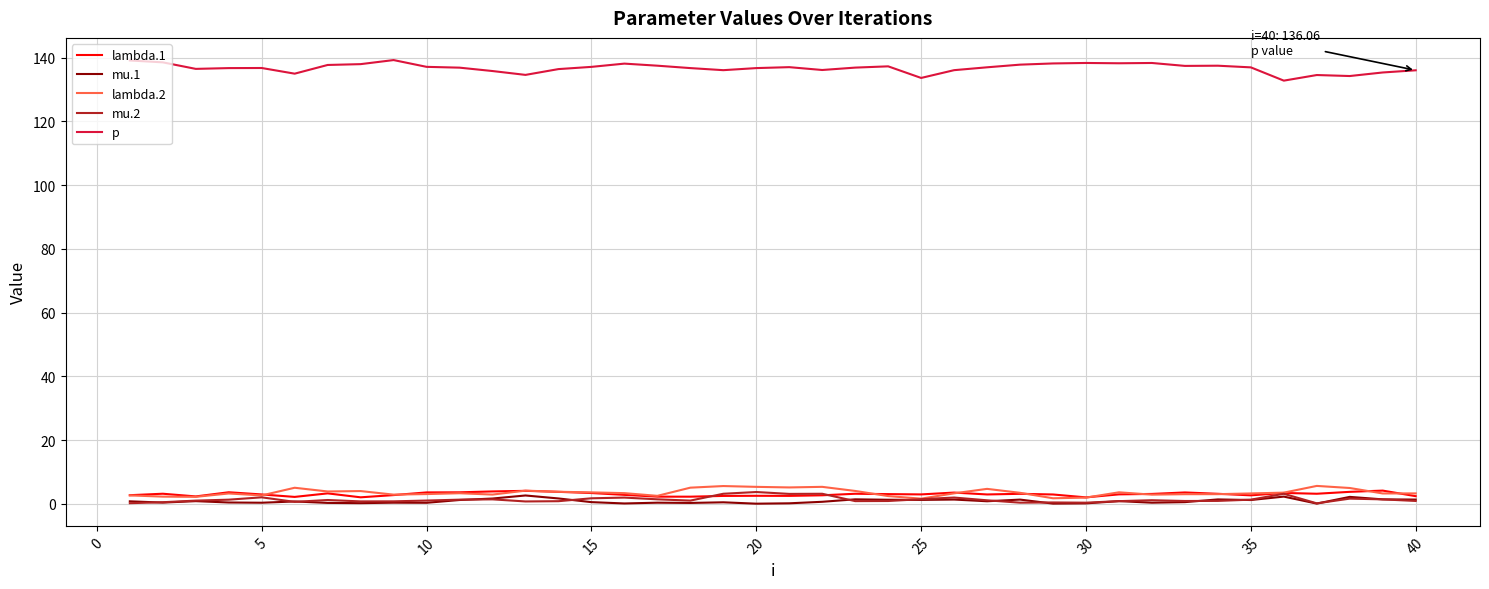

What is the maximum value for p?

139.3